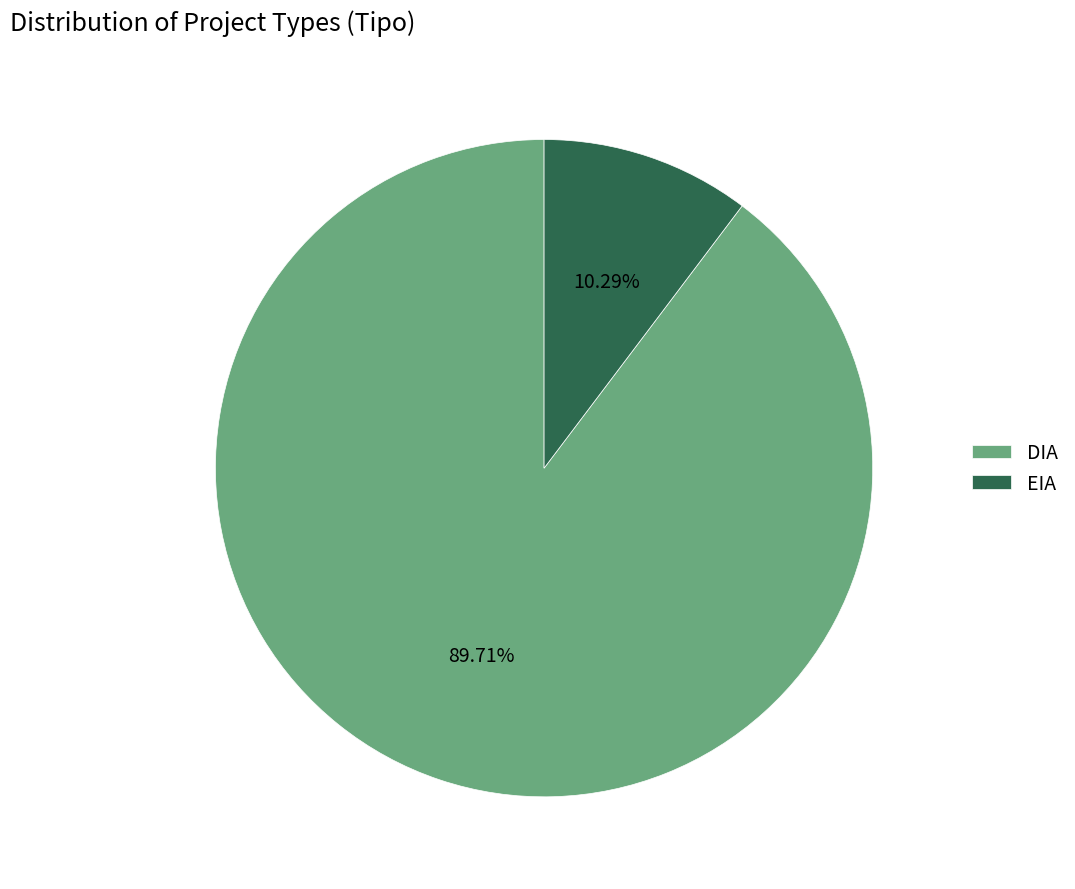

Is there a majority slice in this chart?

Yes